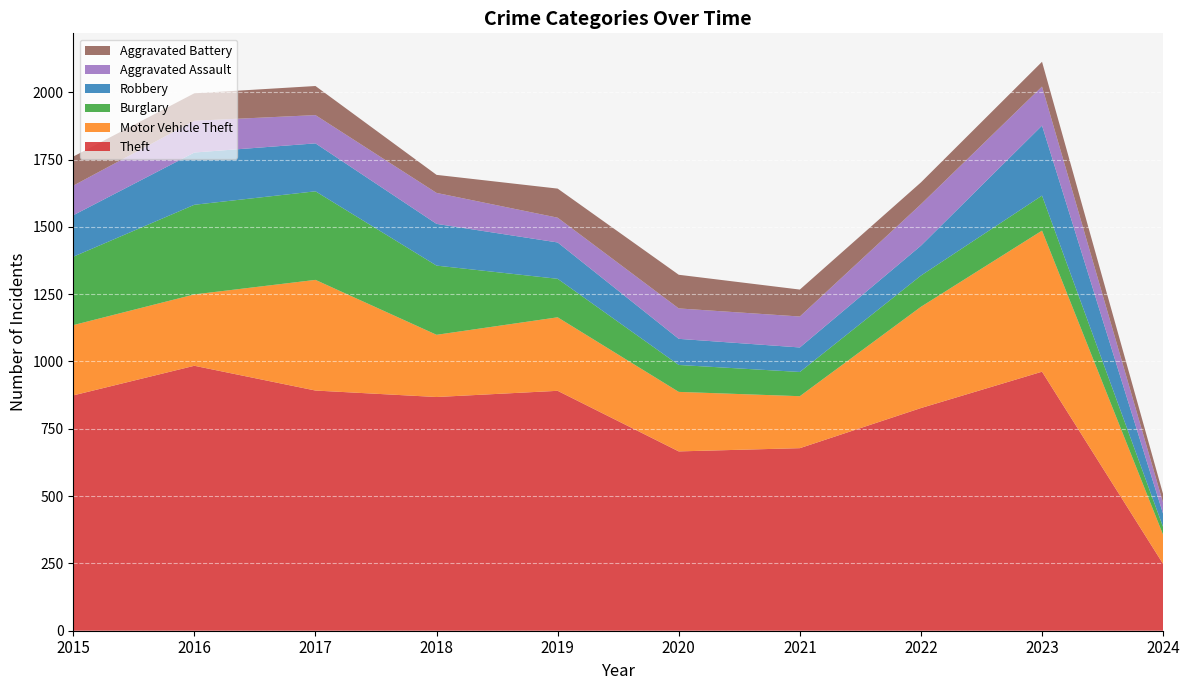

Reading right to left, what are all the values shown in this chart?

Theft: 248	962	827	678	666	891	868	892	984	874
Motor Vehicle Theft: 108	524	376	193	221	273	231	411	265	261
Burglary: 29	130	116	90	100	143	257	329	333	254
Robbery: 49	260	111	91	97	135	155	178	194	154
Aggravated Assault: 41	145	154	115	113	92	115	105	118	110
Aggravated Battery: 32	92	81	100	125	108	67	108	102	108